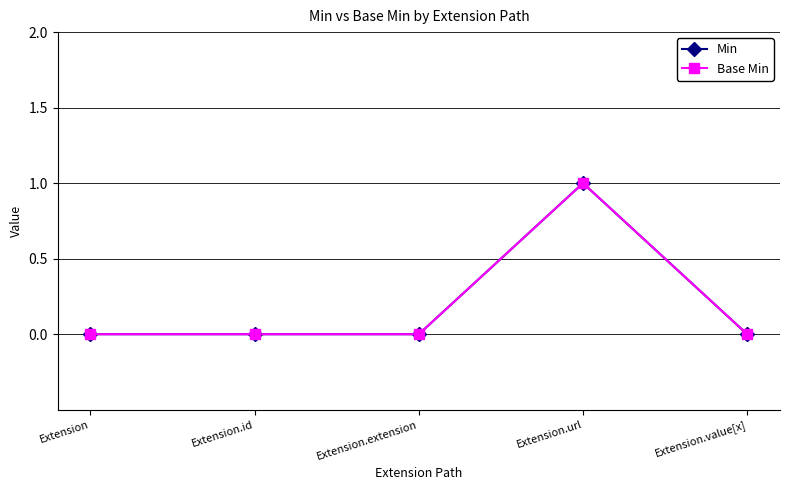

What is the label of the 5th point from the left?

Extension.value[x]